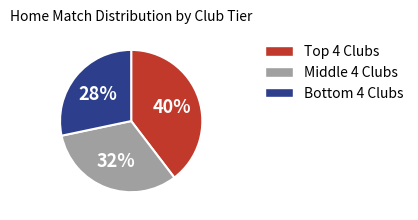

Rank the categories by value from highest to lowest.

Top 4 Clubs, Middle 4 Clubs, Bottom 4 Clubs